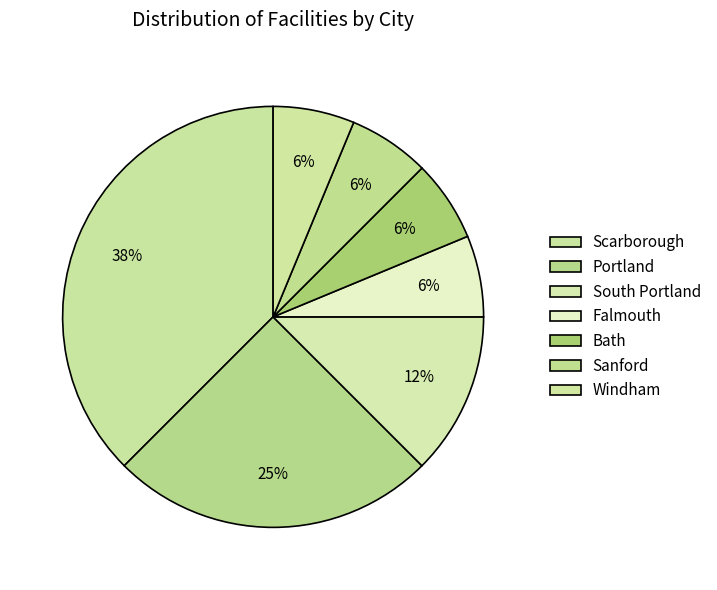

Count the number of slices in the pie.

7